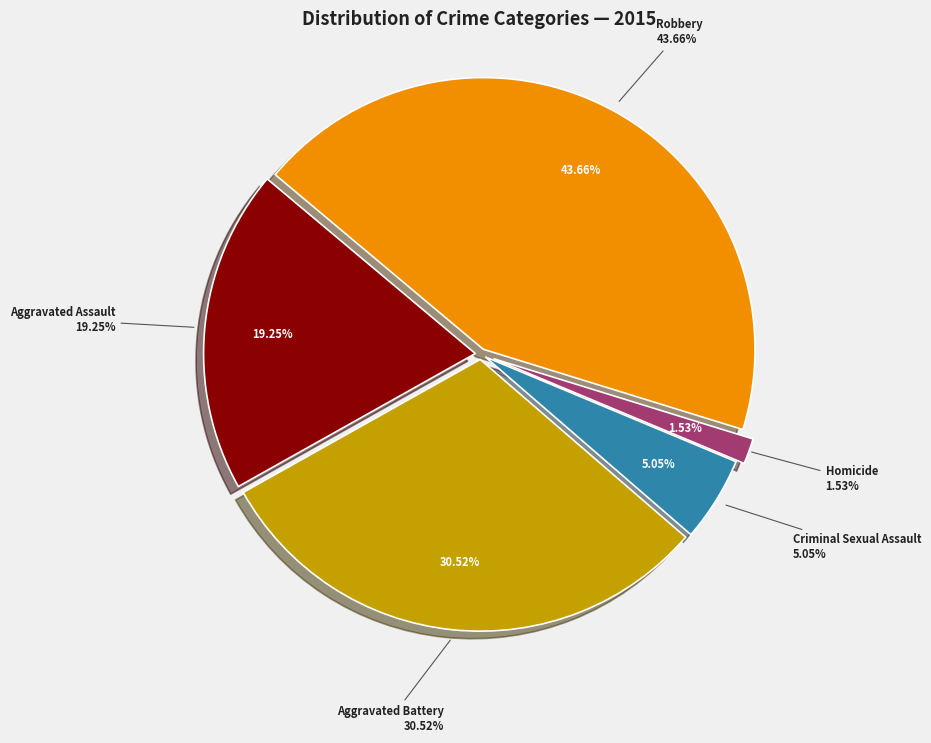

Which has a higher value, Homicide or Aggravated Assault?

Aggravated Assault